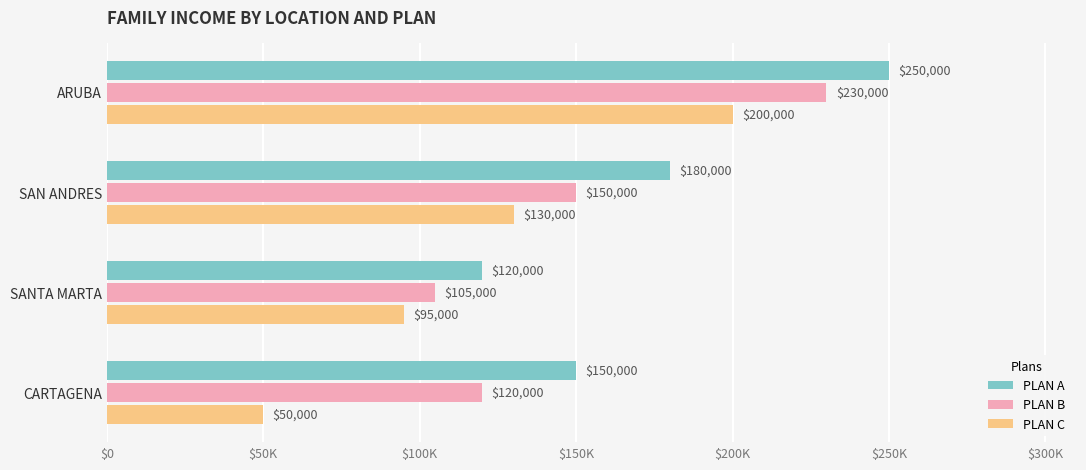

Count the PLAN B values in the range 120000 to 230000.

3